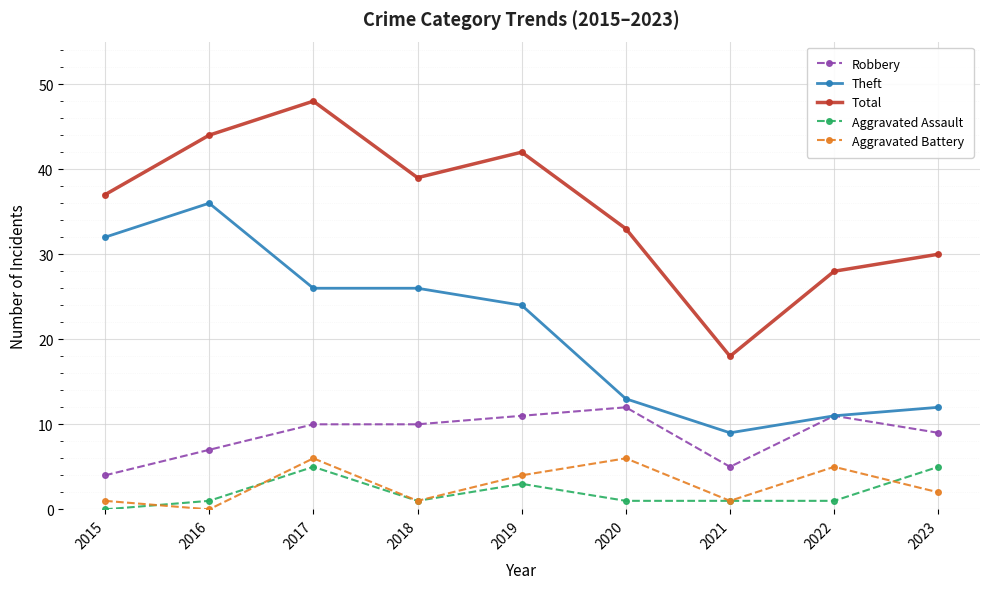

What is the value of the Aggravated Battery point at the 3rd from the left?

6